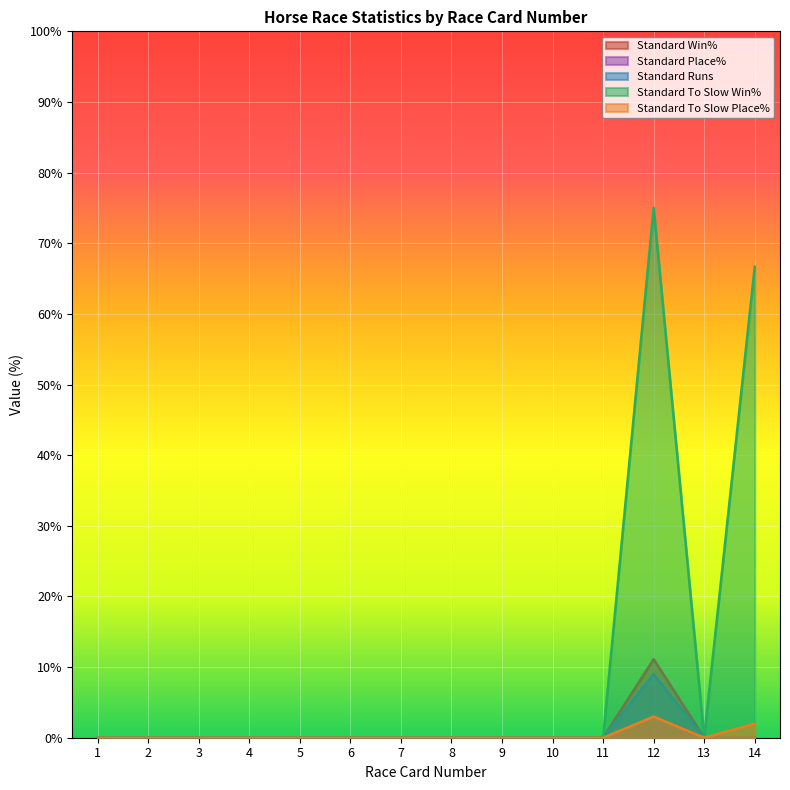

How many distinct data groups are displayed?

5